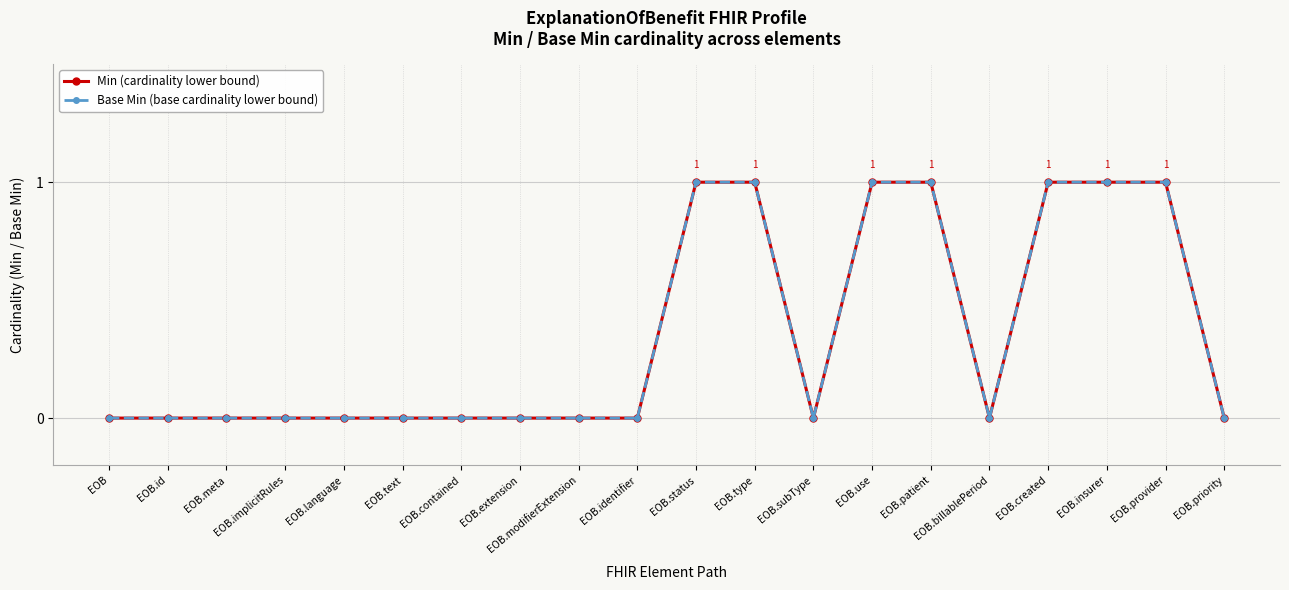

The value of Base Min (base cardinality lower bound) at EOB.id is 0. True or false?

True